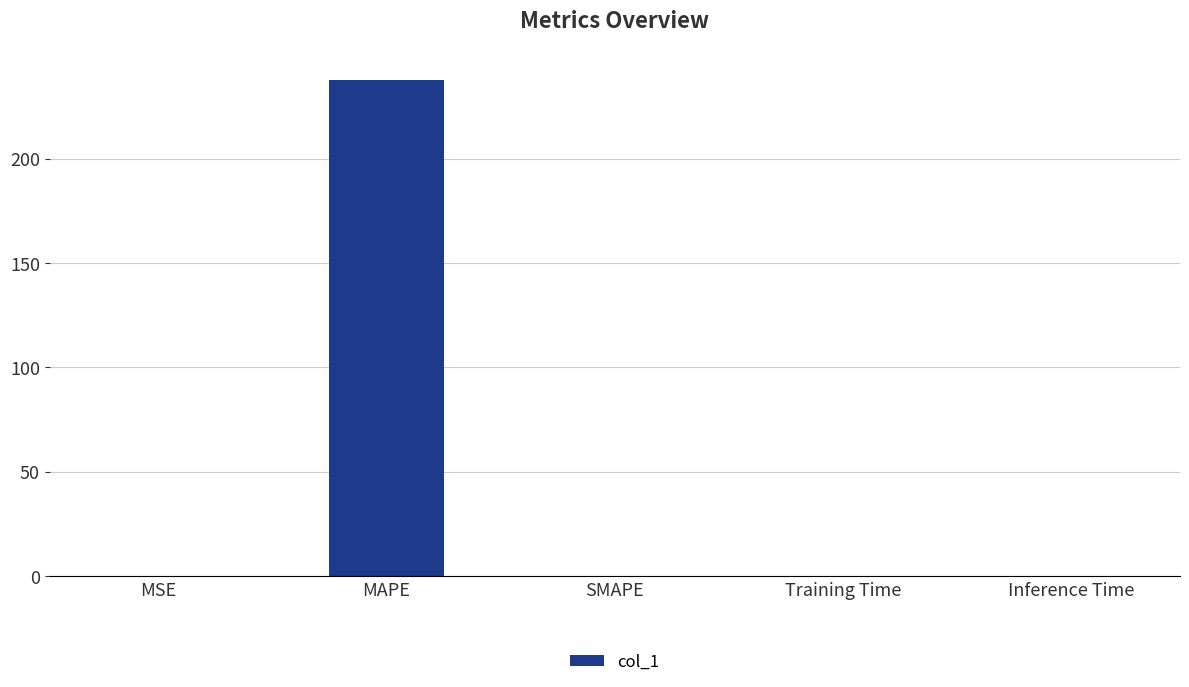

What is the approximate value at MAPE?

237.8